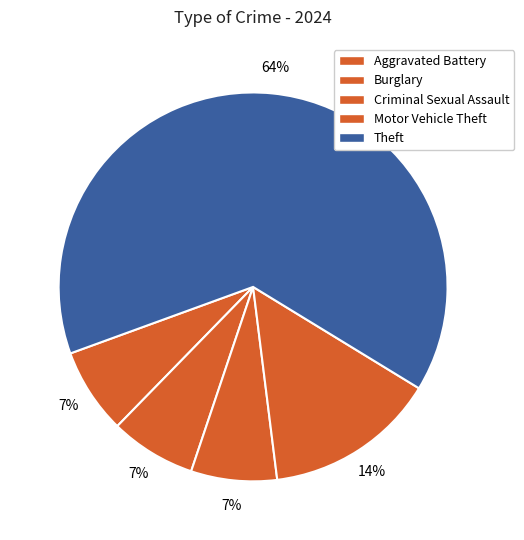

True or false: Theft accounts for 64% of the total.

True